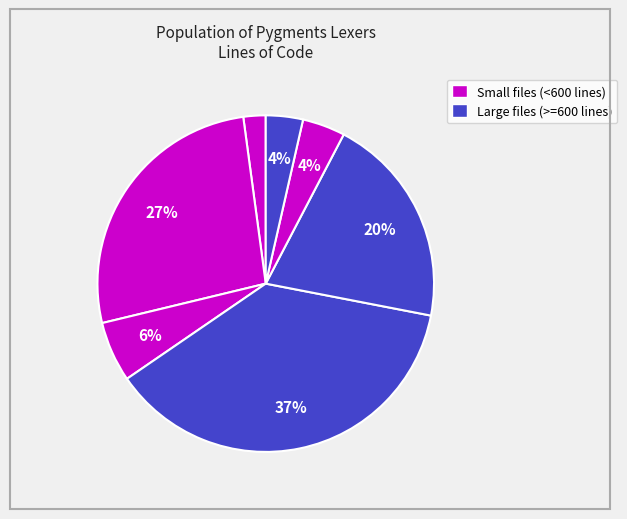

How many segments does this pie chart have?

7